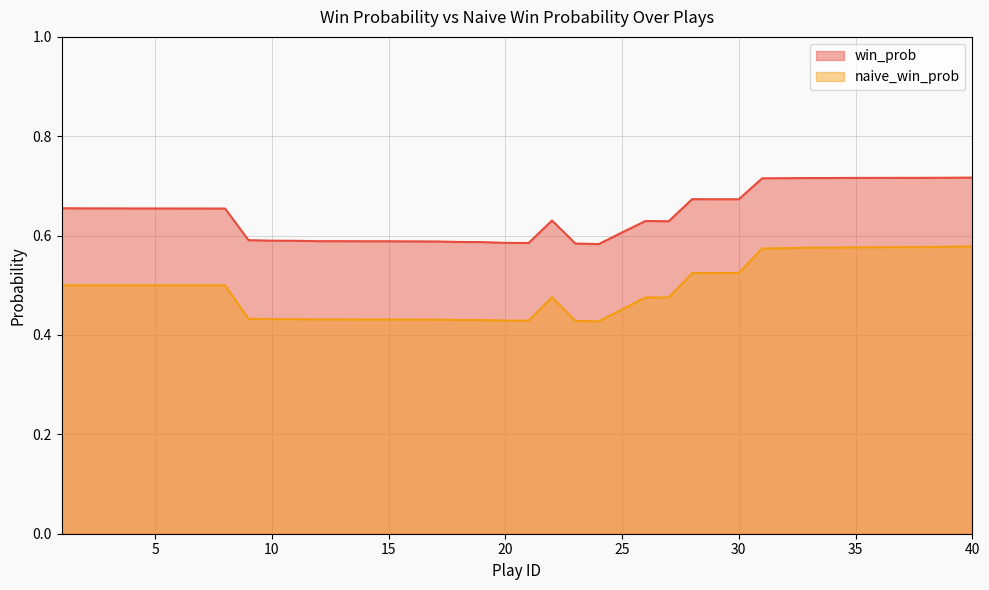

Does the chart display data point markers on the line(s)?

No